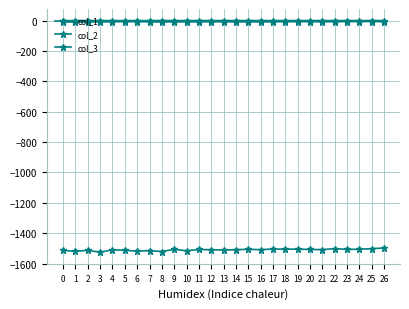

Count the number of categories in the chart.

27